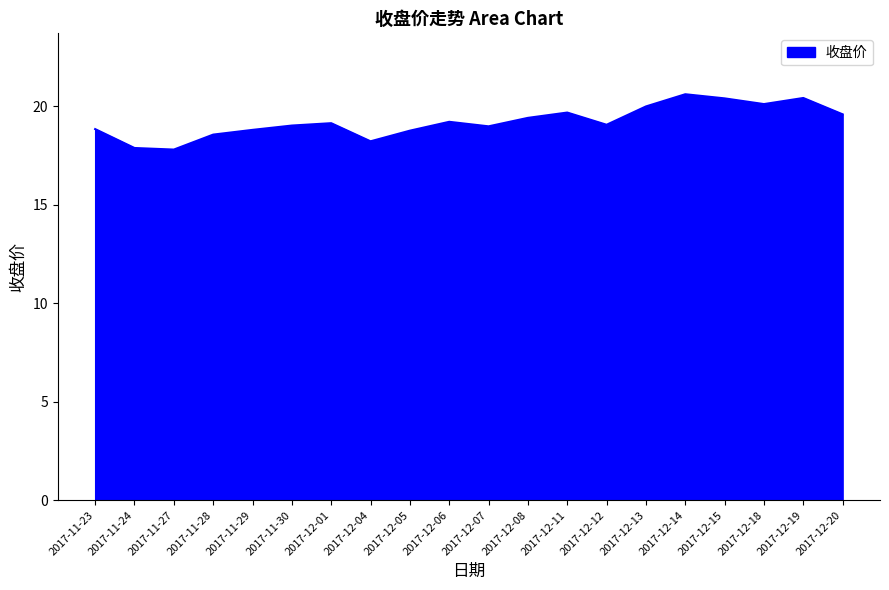

Between 2017-12-14 and 2017-11-24, which is larger?

2017-12-14